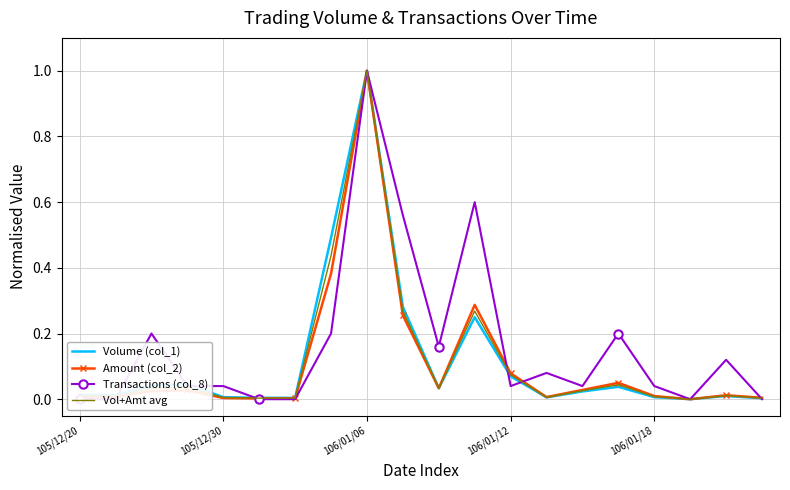

List the series in order of their peak value, highest first.

Volume (col_1), Amount (col_2), Transactions (col_8), Vol+Amt avg